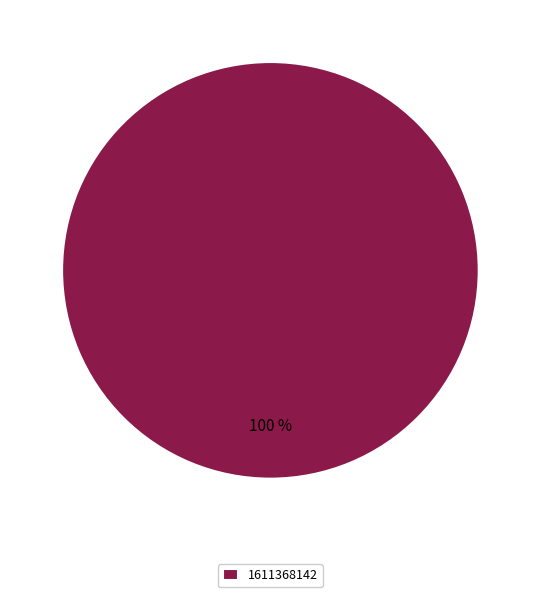

Rank the categories by value from lowest to highest.

1611368142